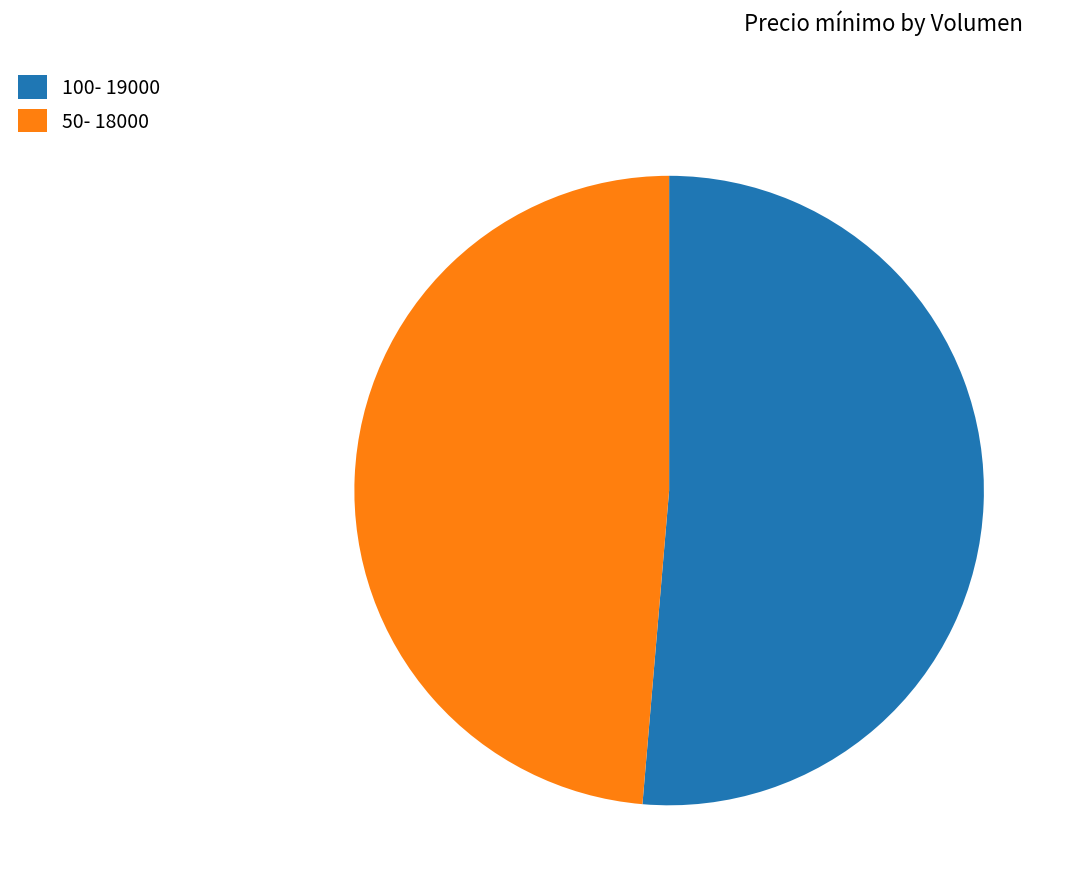

How many segments does this pie chart have?

2